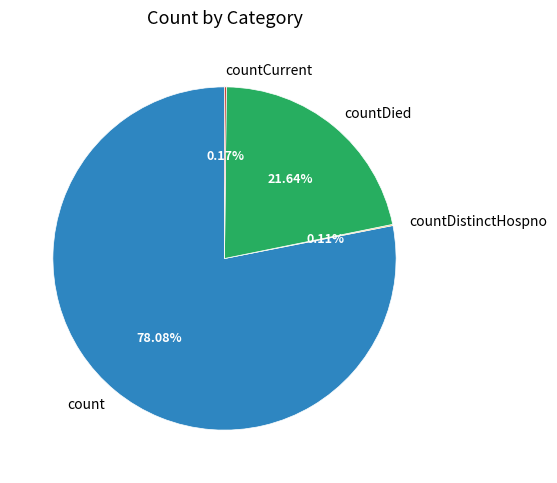

Combined, do countDied and count account for over 50%?

Yes